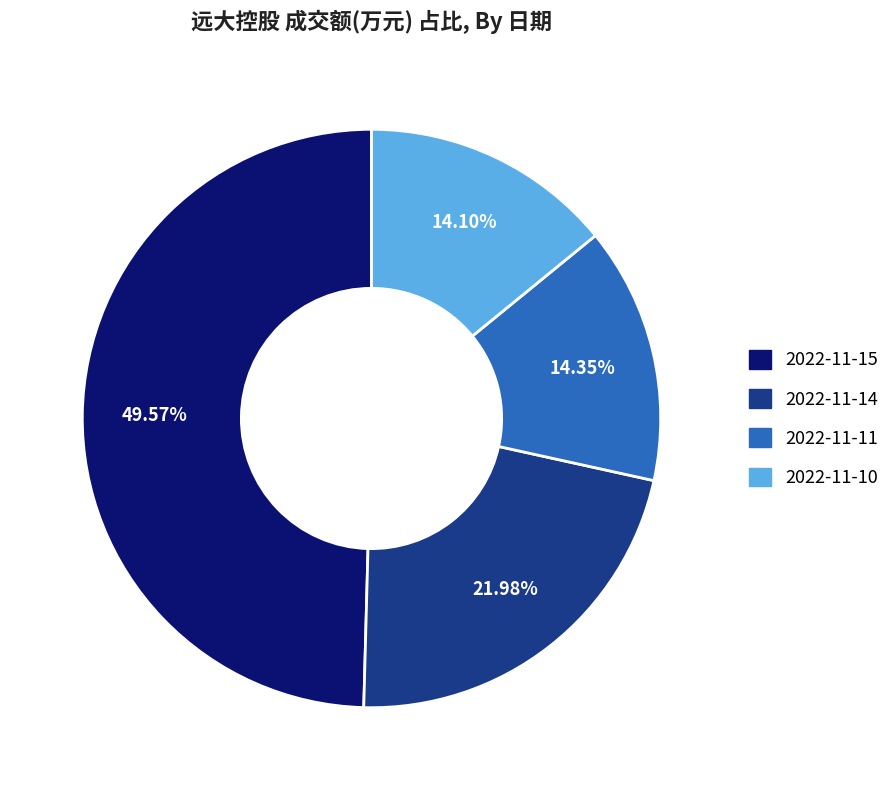

To the nearest percent, what portion does 2022-11-15 represent?

50%